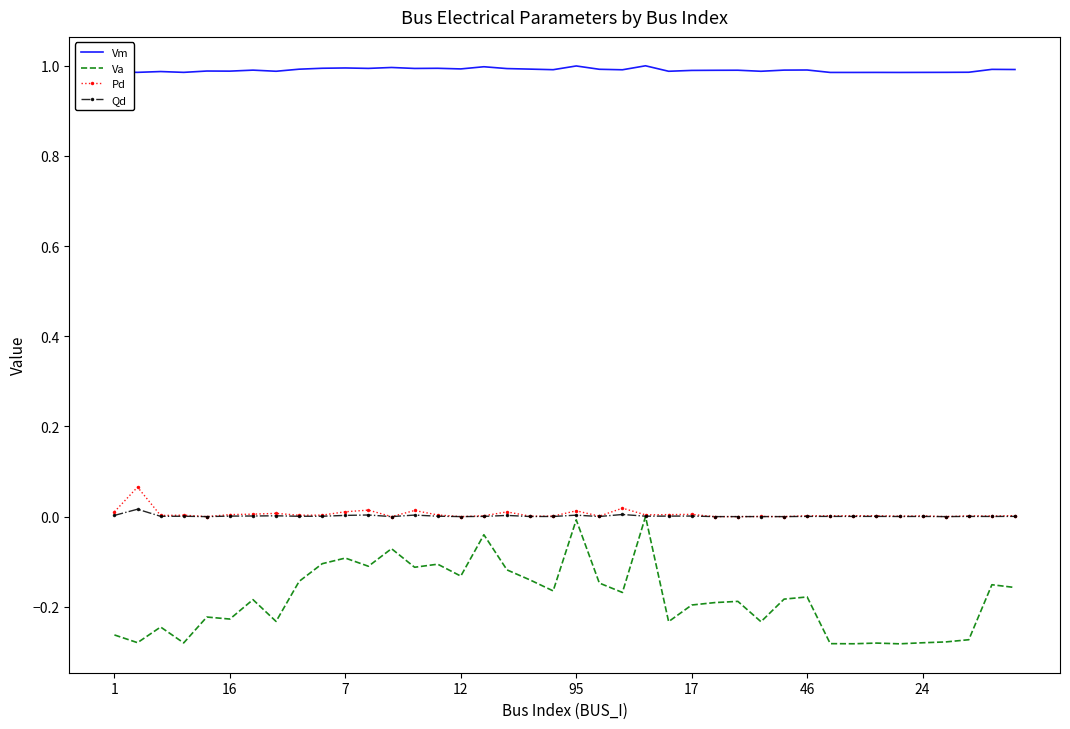

Which series has the largest total across all categories?

Vm